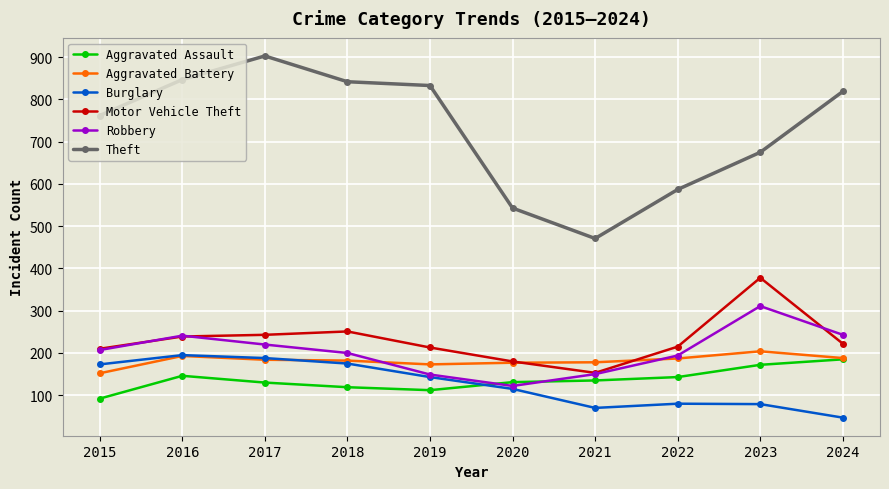

What is the lowest value of the Motor Vehicle Theft series?

153